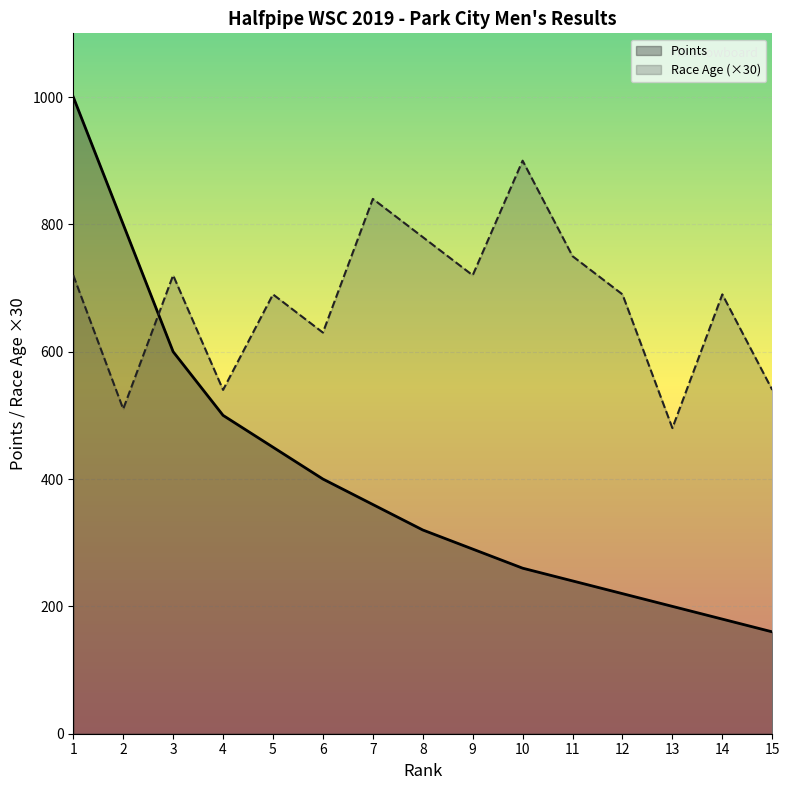

True or false: Points and Race Age intersect in this chart.

True